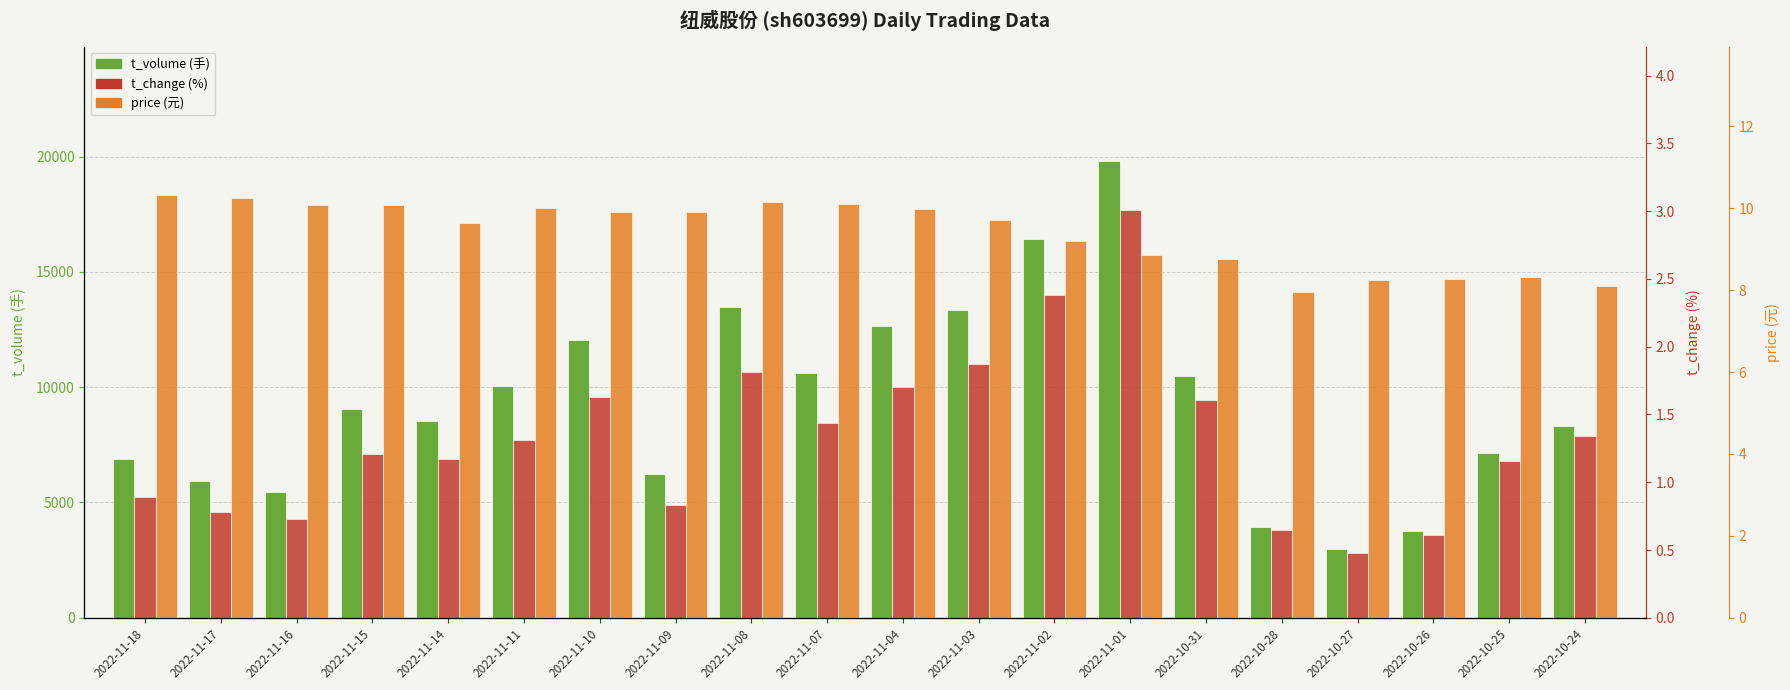

What is the total value across all series at 2022-11-07?

10630.5